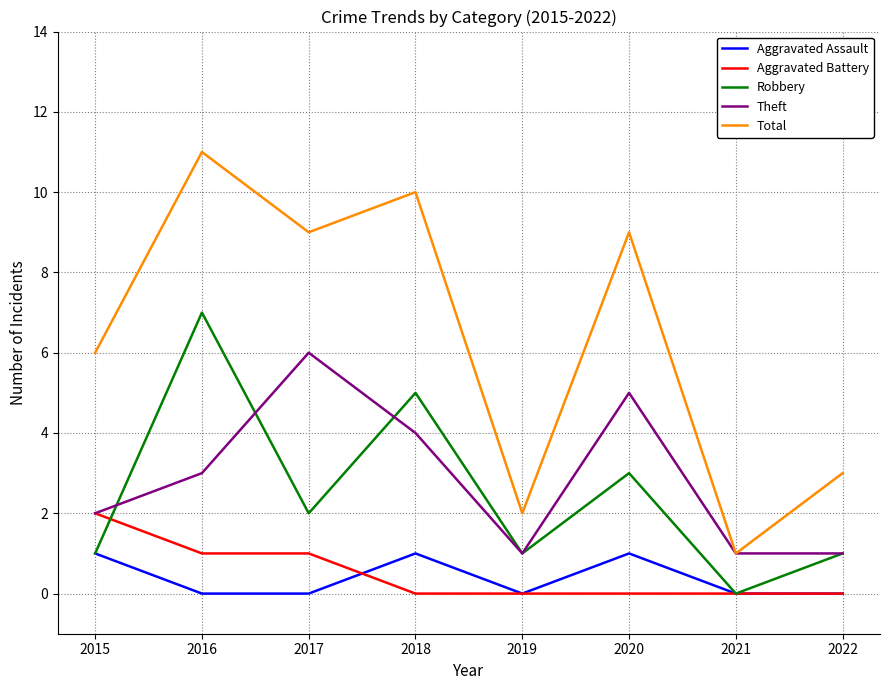

The value of Aggravated Battery at 2015 is 3. True or false?

False